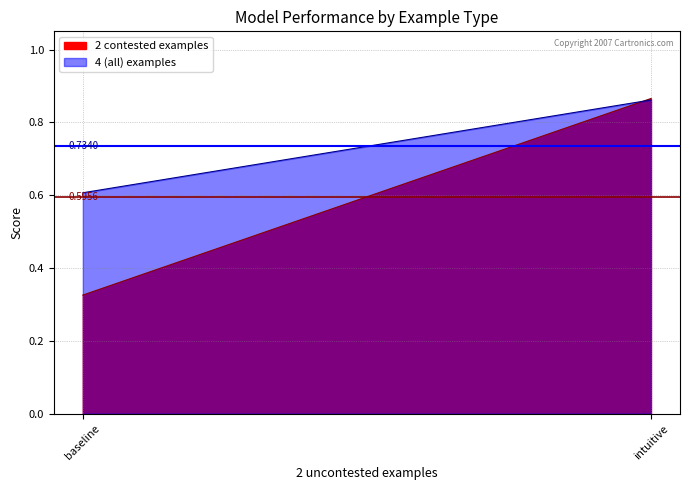

Rank the series by their maximum value, from highest to lowest.

2 contested examples, 4 (all) examples